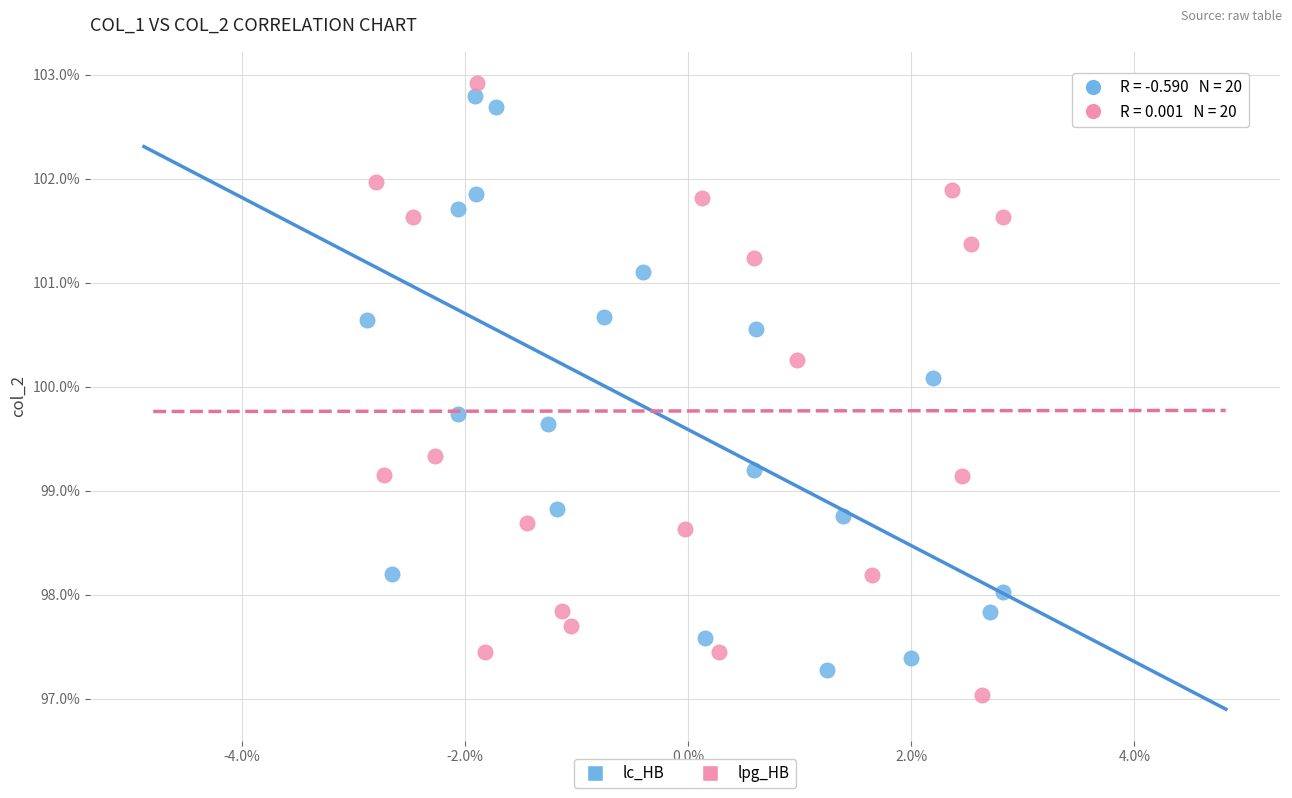

Which series has the largest Y range (max minus min)?

lpg_HB